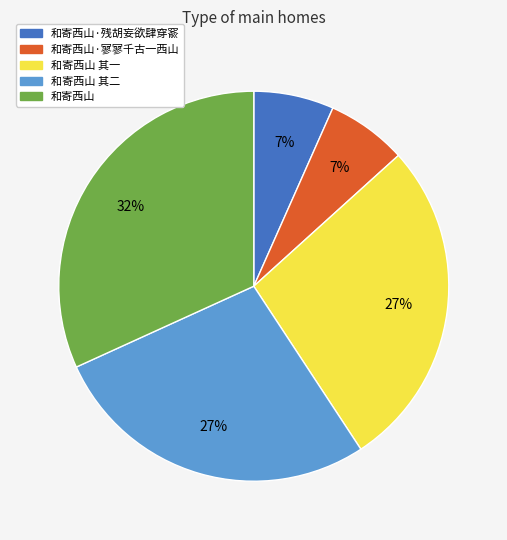

Is it true that 和寄西山·寥寥千古一西山 is 7% of the pie?

True